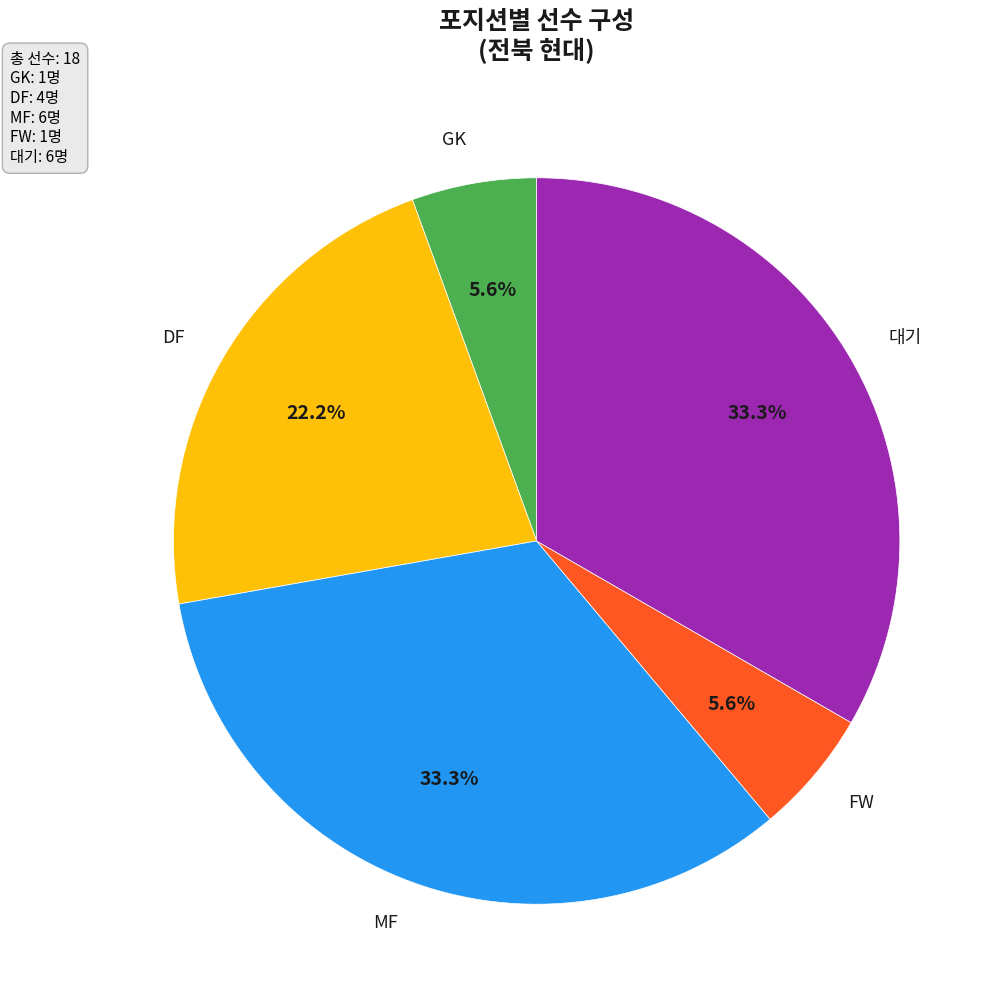

Approximately how many times larger is the value at DF compared to FW?

4.0